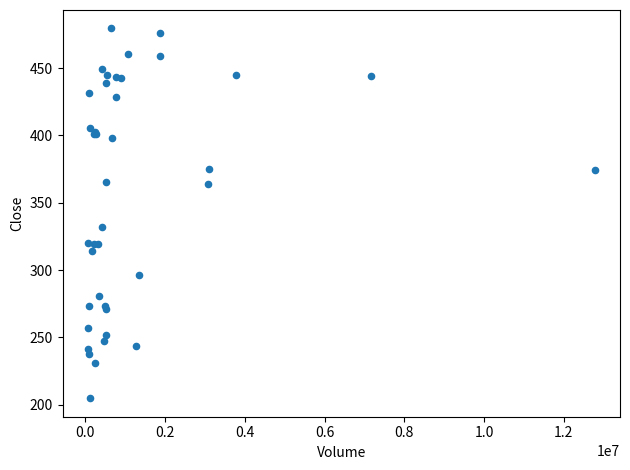

What Y value in the scatter plot is closest to 342?

331.9